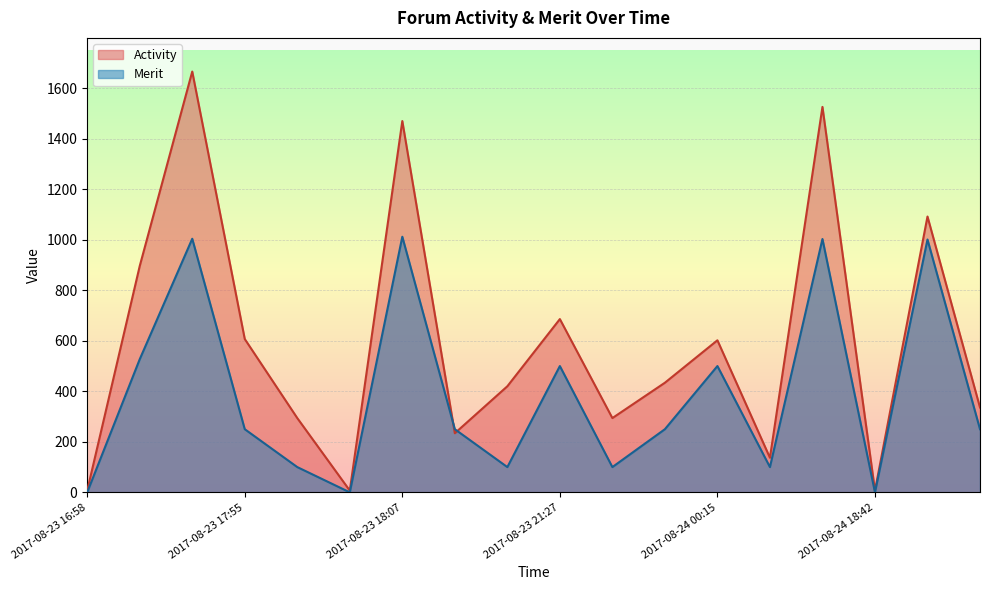

Is it true that Merit equals 1012 at 2017-08-23 18:07?

True